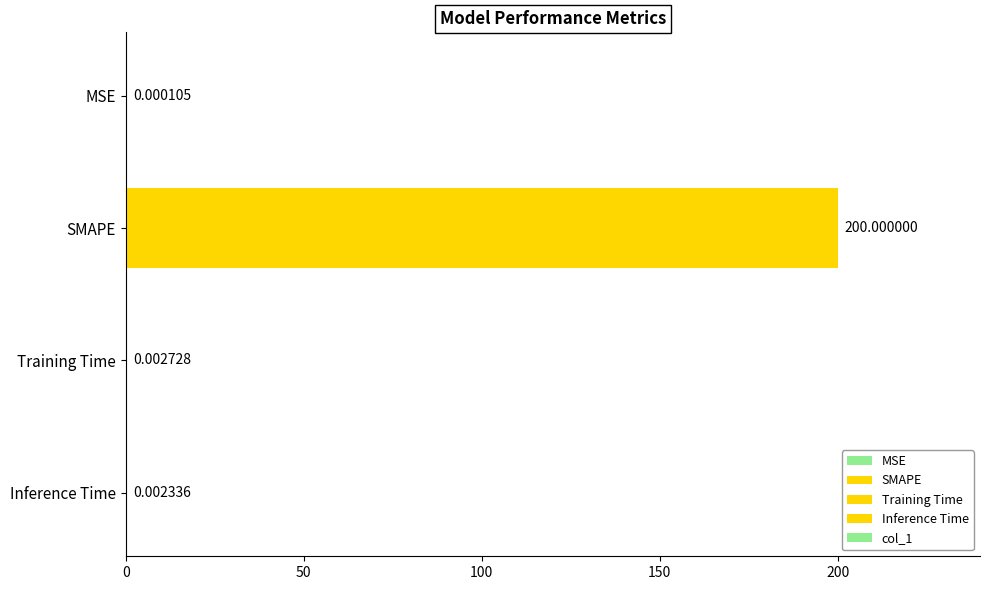

What is the sum of all values?

200.0